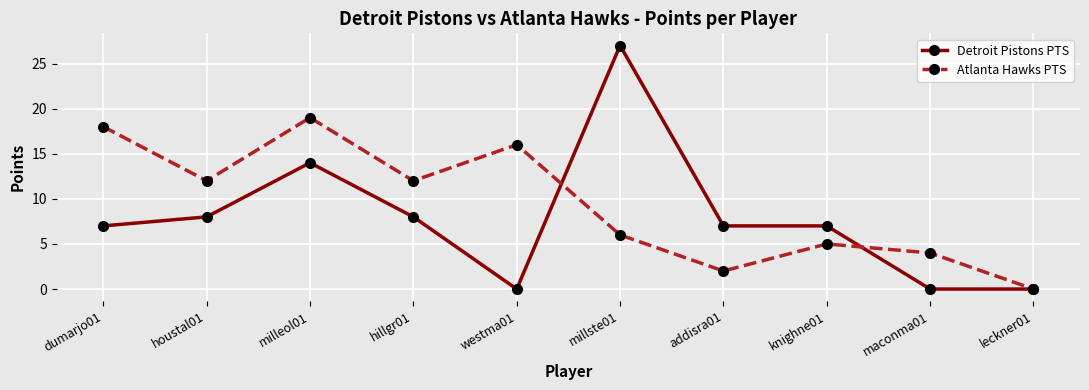

How many distinct data groups are displayed?

2